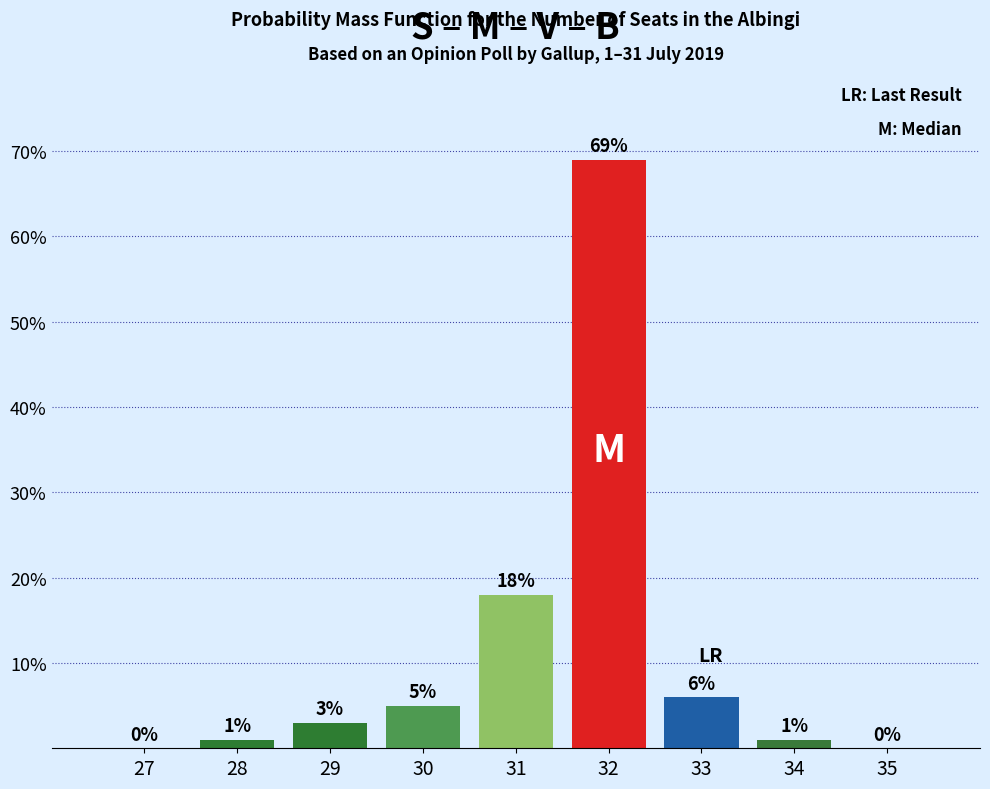

Reading left to right, transcribe all the data shown in this chart.

27=0	28=1	29=3	30=5	31=18	32=69	33=6	34=1	35=0